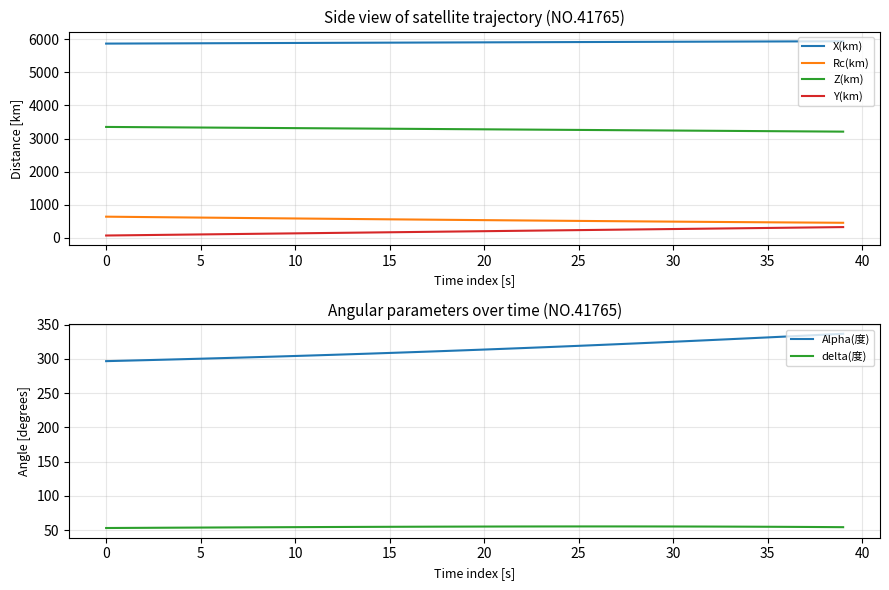

Which series has the widest spread of values?

Y(km)